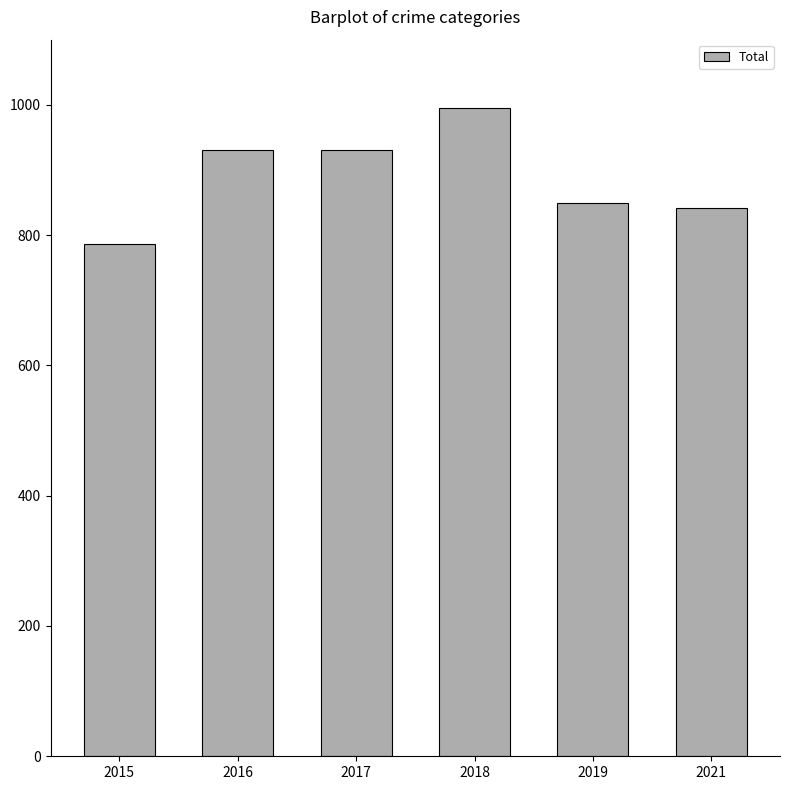

What is the greatest value displayed?

995